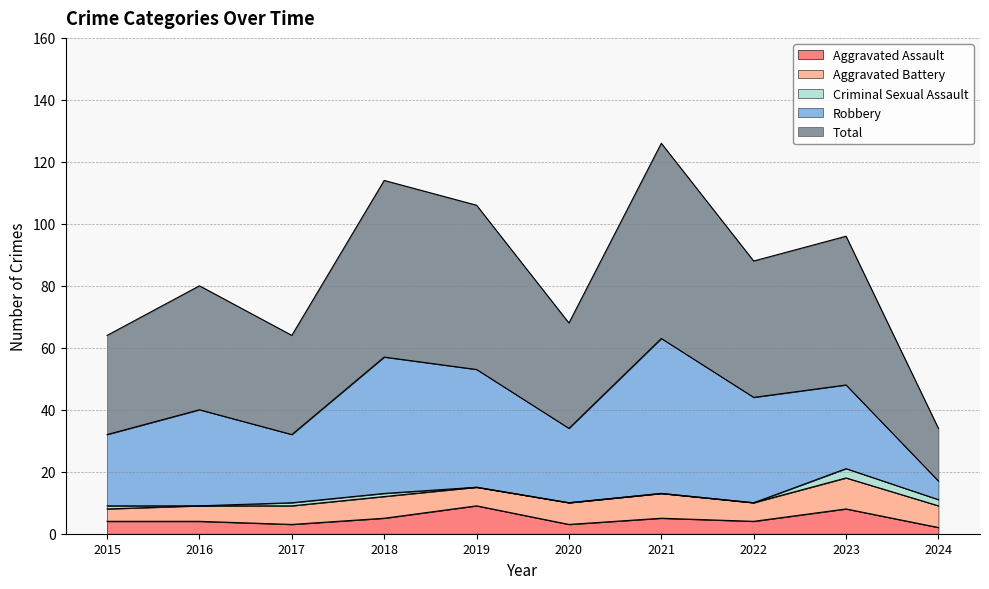

How many categories are shown in the chart?

10